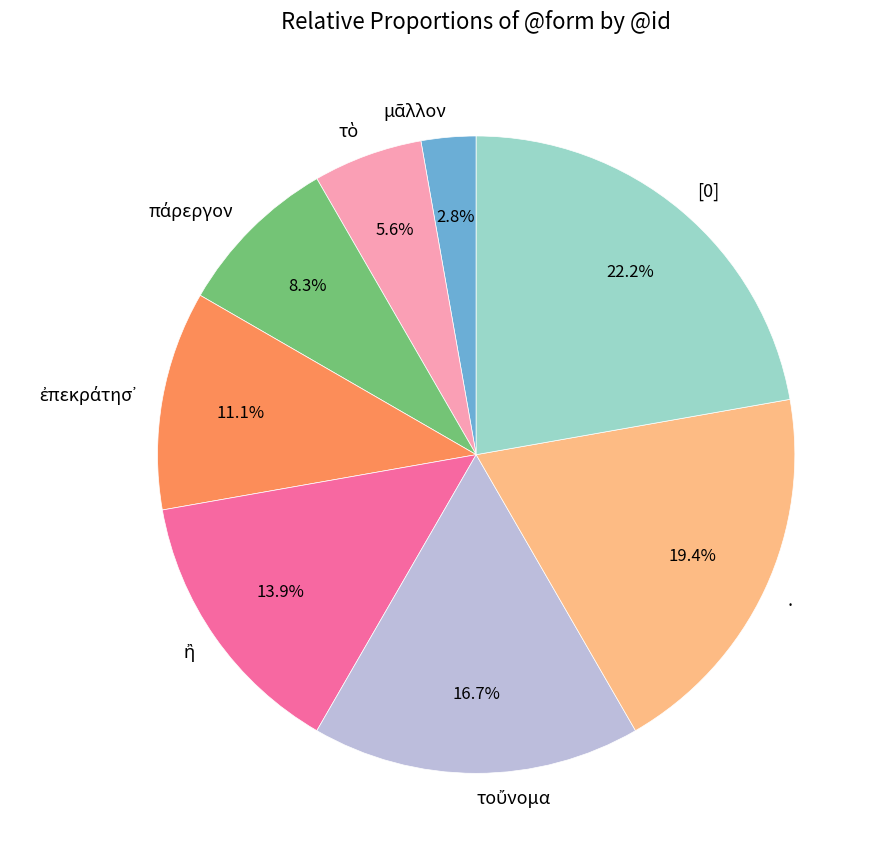

Does any single category account for the majority?

No